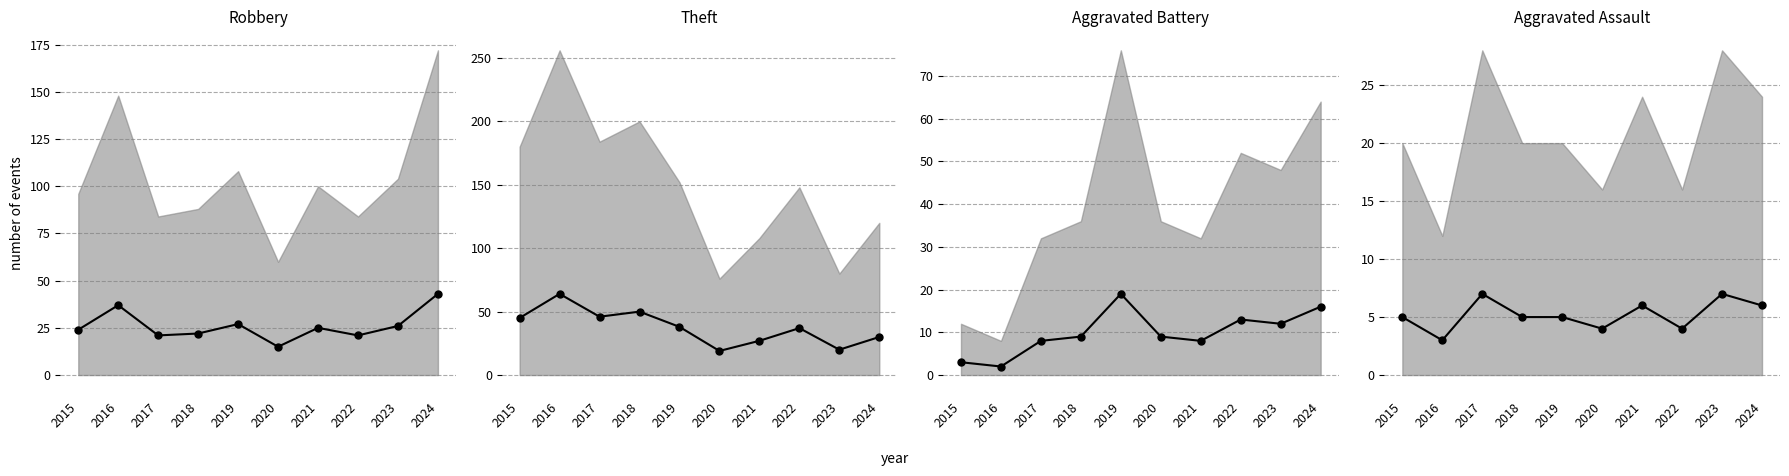

Reading left to right, extract all data points from this chart.

Robbery: 2015=24	2016=37	2017=21	2018=22	2019=27	2020=15	2021=25	2022=21	2023=26	2024=43
Theft: 2015=45	2016=64	2017=46	2018=50	2019=38	2020=19	2021=27	2022=37	2023=20	2024=30
Aggravated Battery: 2015=3	2016=2	2017=8	2018=9	2019=19	2020=9	2021=8	2022=13	2023=12	2024=16
Aggravated Assault: 2015=5	2016=3	2017=7	2018=5	2019=5	2020=4	2021=6	2022=4	2023=7	2024=6